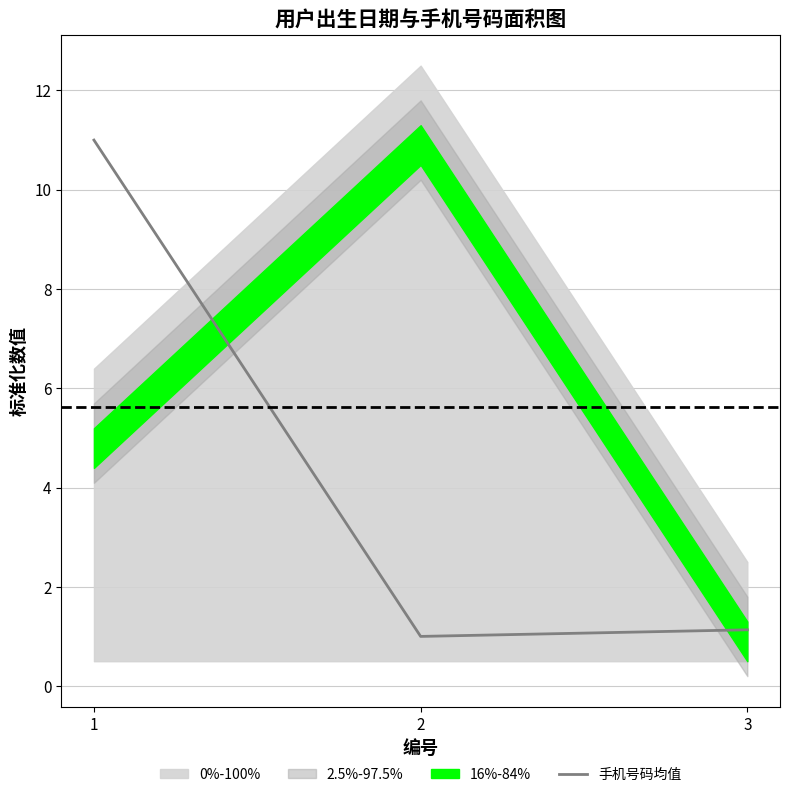

Is it true that the value at 3 is 1.1?

True